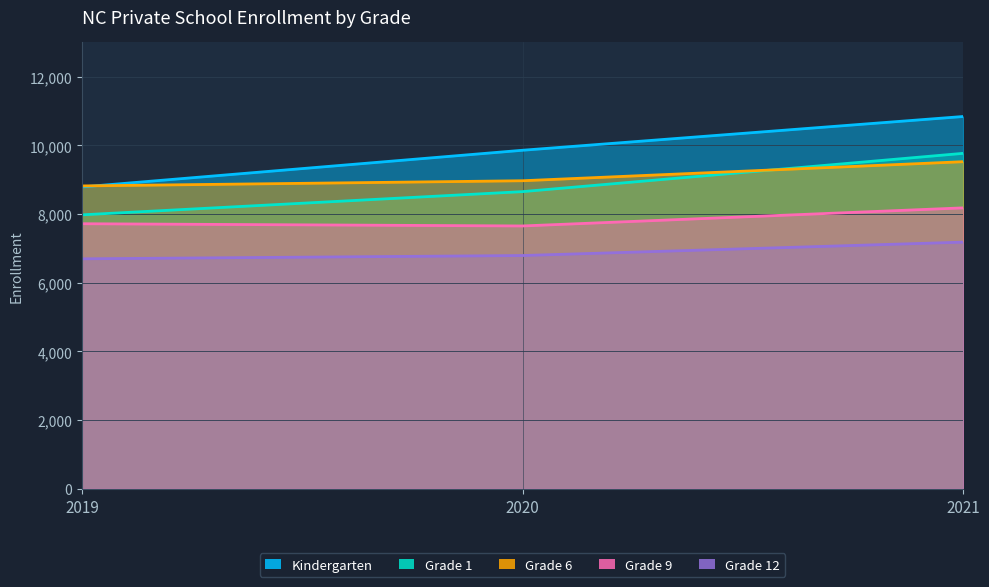

What is the value of the grade_6 point at the 3rd from the left?

9528